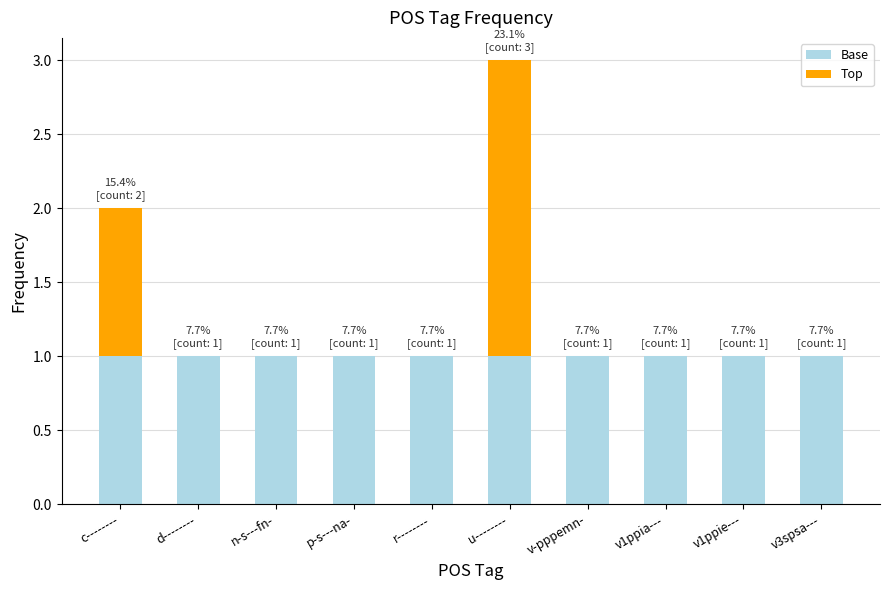

Is it true that Base equals 1 at v1ppie---?

True